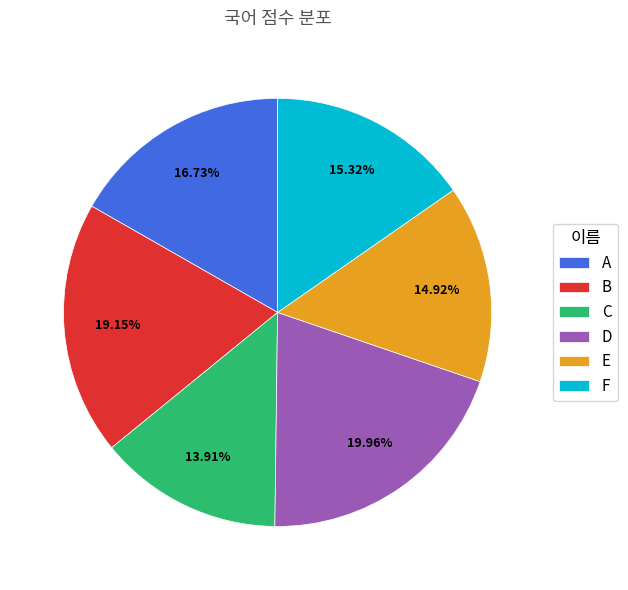

What is the smallest slice in the pie chart?

C